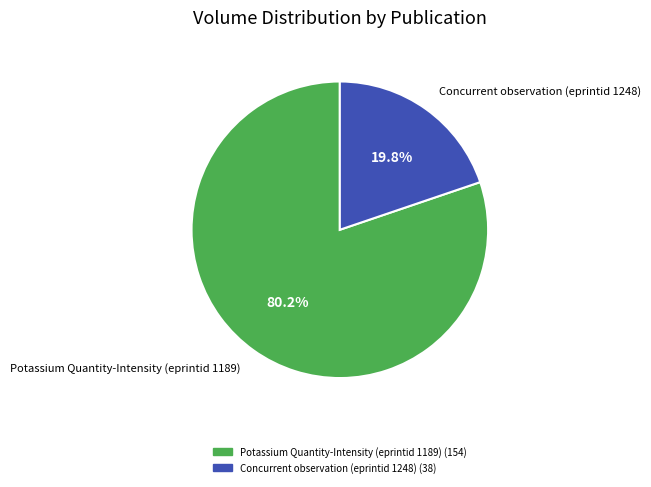

Which slice is the smallest?

Concurrent observation (eprintid 1248)